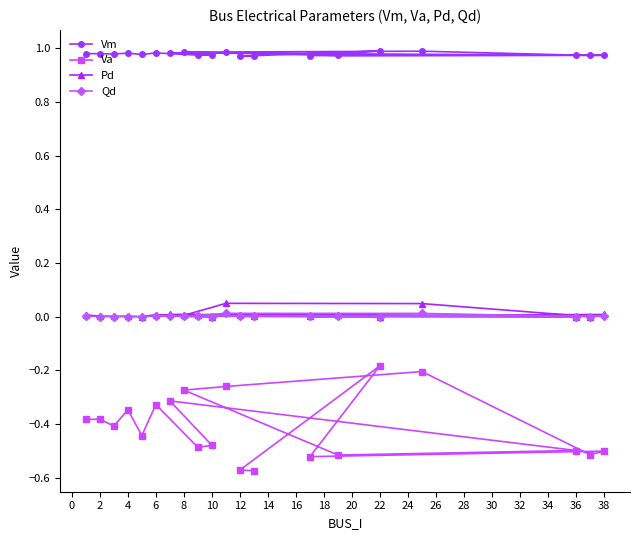

True or false: Va and Vm cross at least once.

False